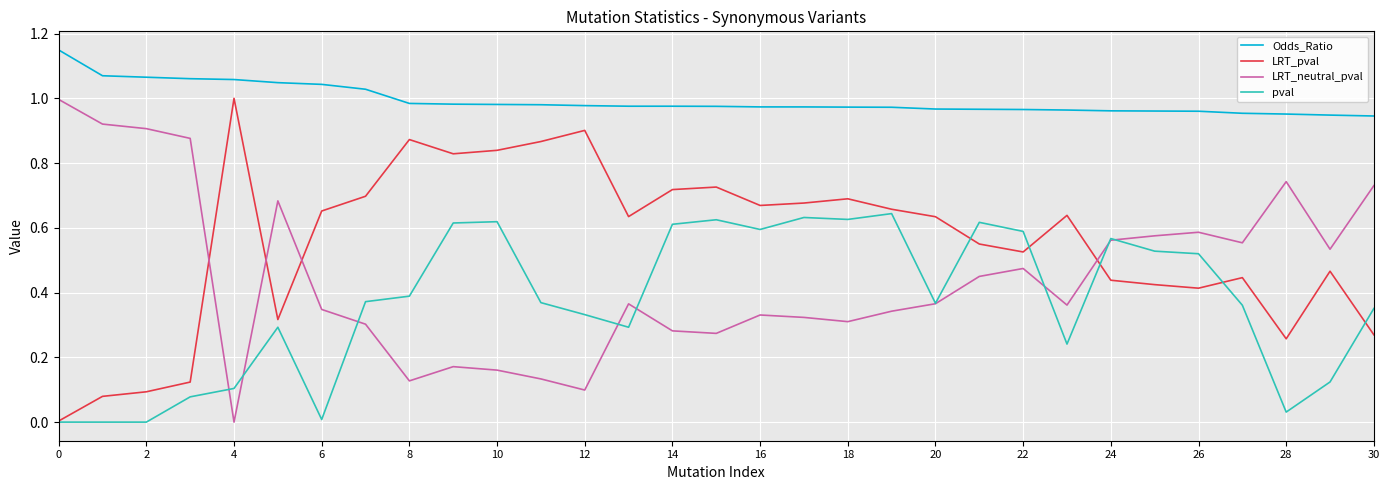

Which series has the largest total across all categories?

Odds_Ratio